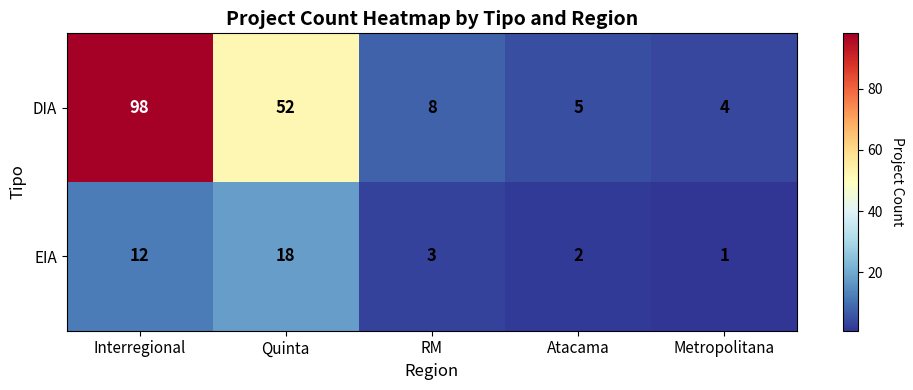

At which category does the chart reach its peak across all series?

Interregional